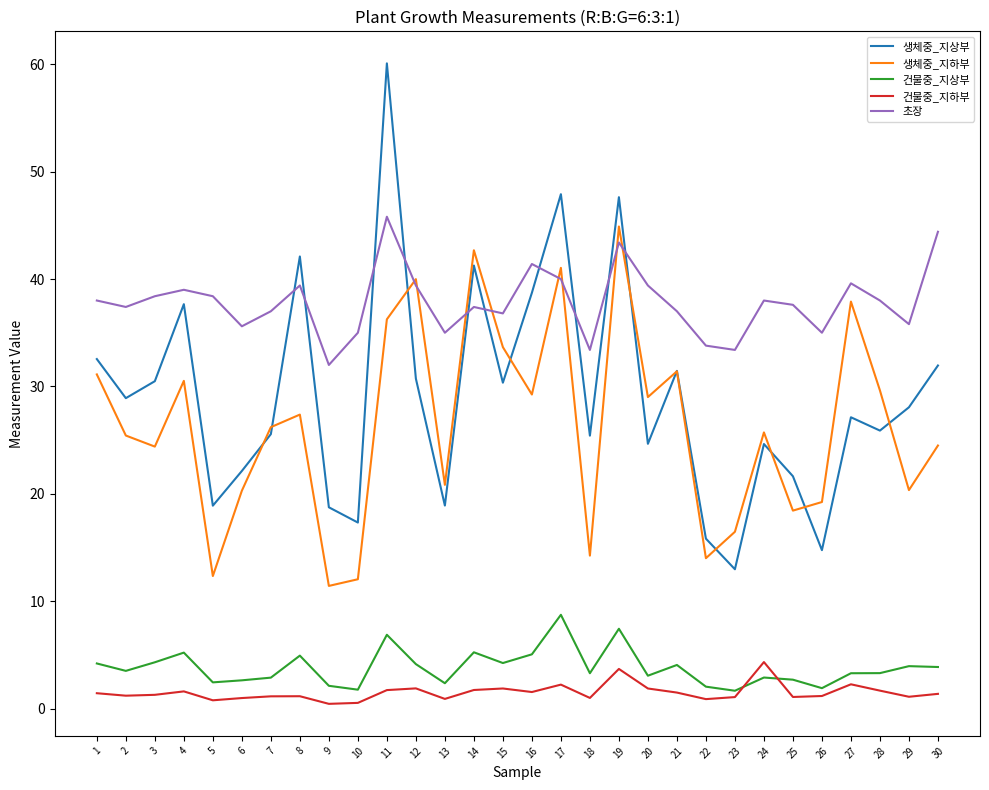

True or false: 초장 has a value of 57.3 at 25.

False